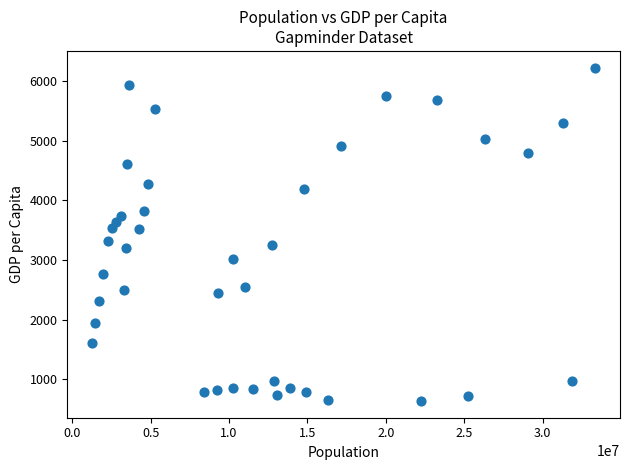

What is the range of Y values (max minus min)?

5588.0